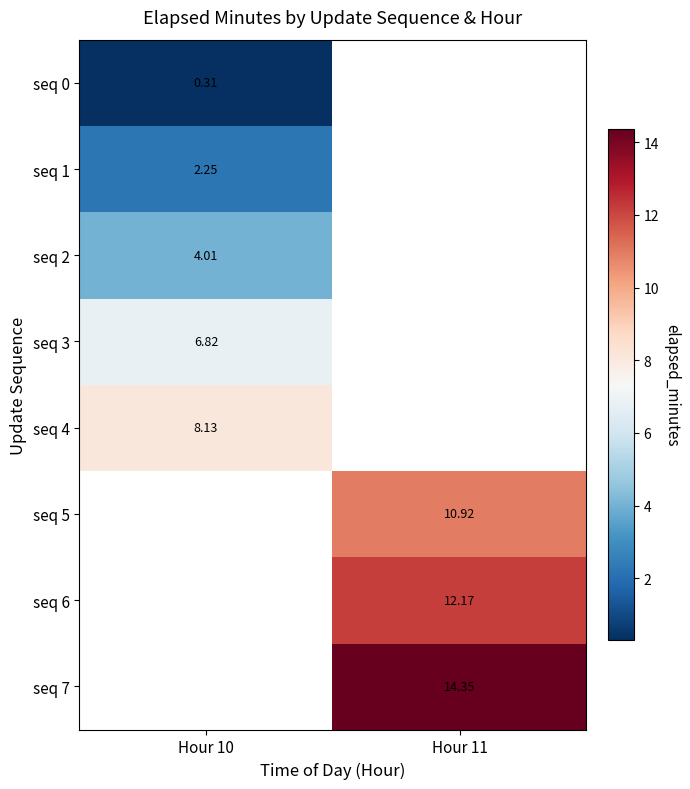

The value of seq 3 at Hour 10 is 6.8. True or false?

True